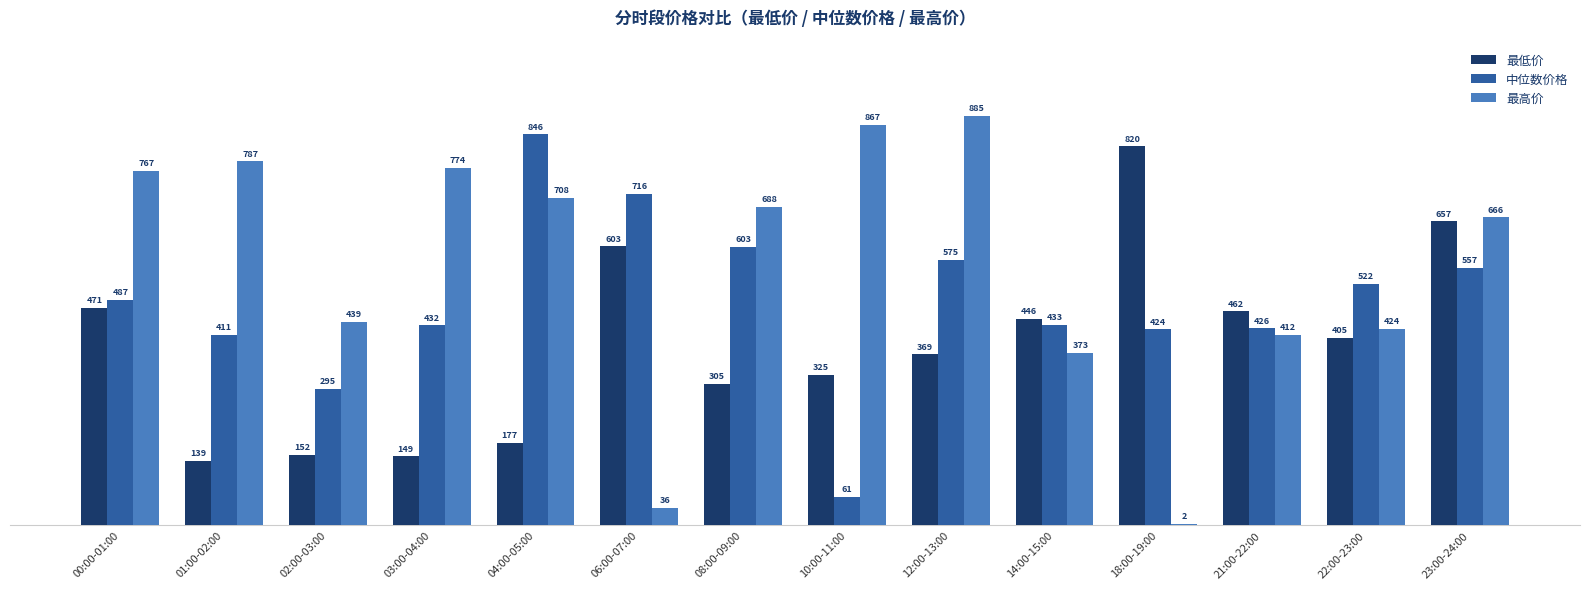

Read the 最高价 value at 21:00-22:00.

412.3